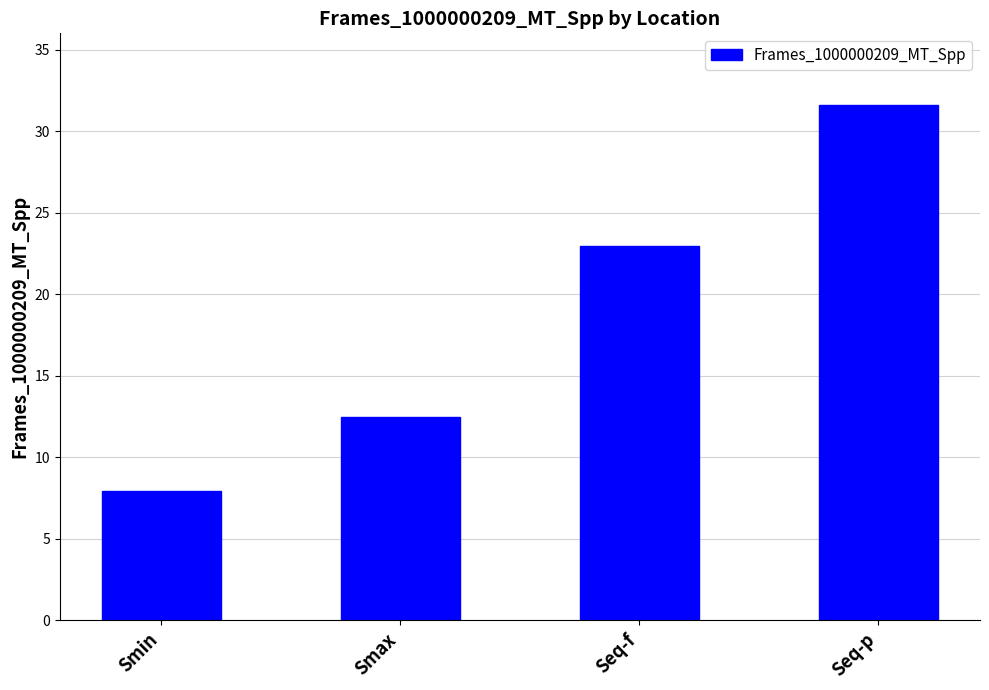

Reading right to left, extract all data points from this chart.

31.6	23.0	12.5	7.9